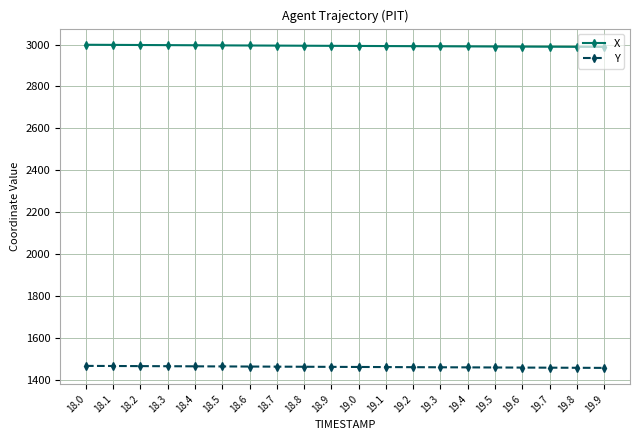

What is the maximum value shown in the chart?

2999.0